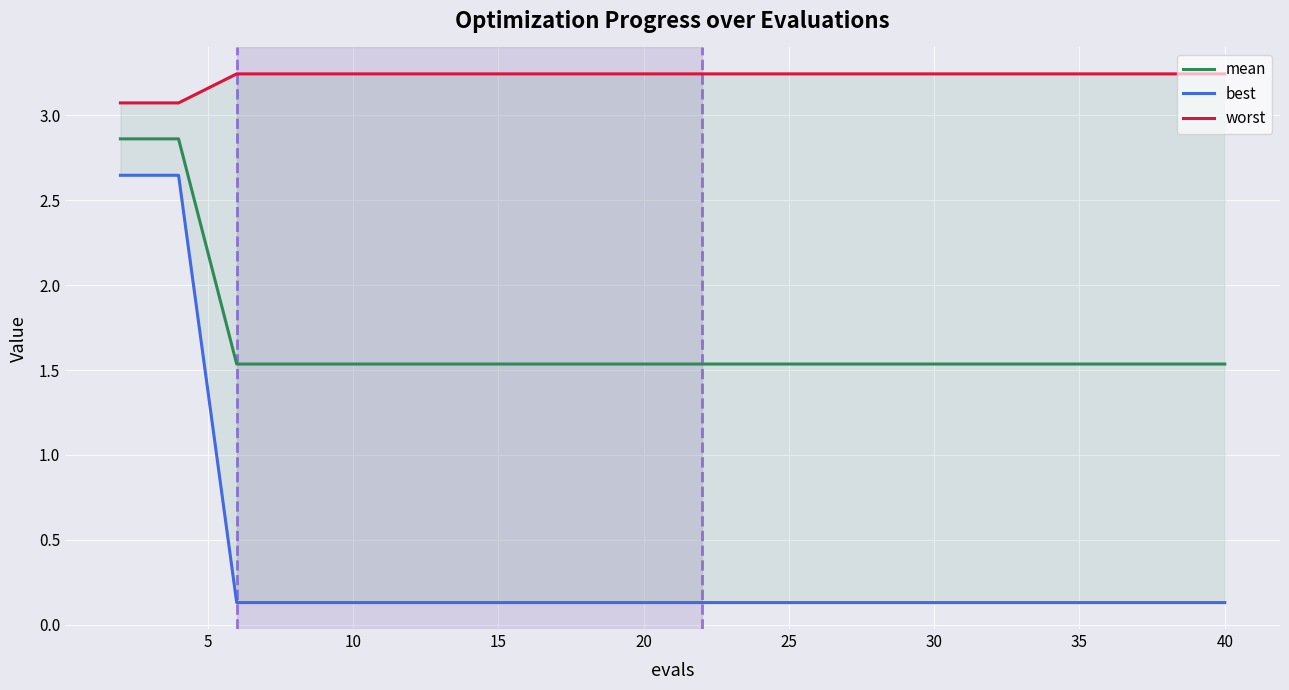

The value of mean at 30 is 2.4. True or false?

False